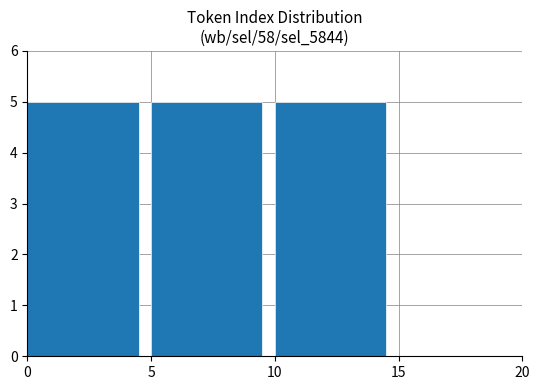

Does the chart contain stacked bars?

No